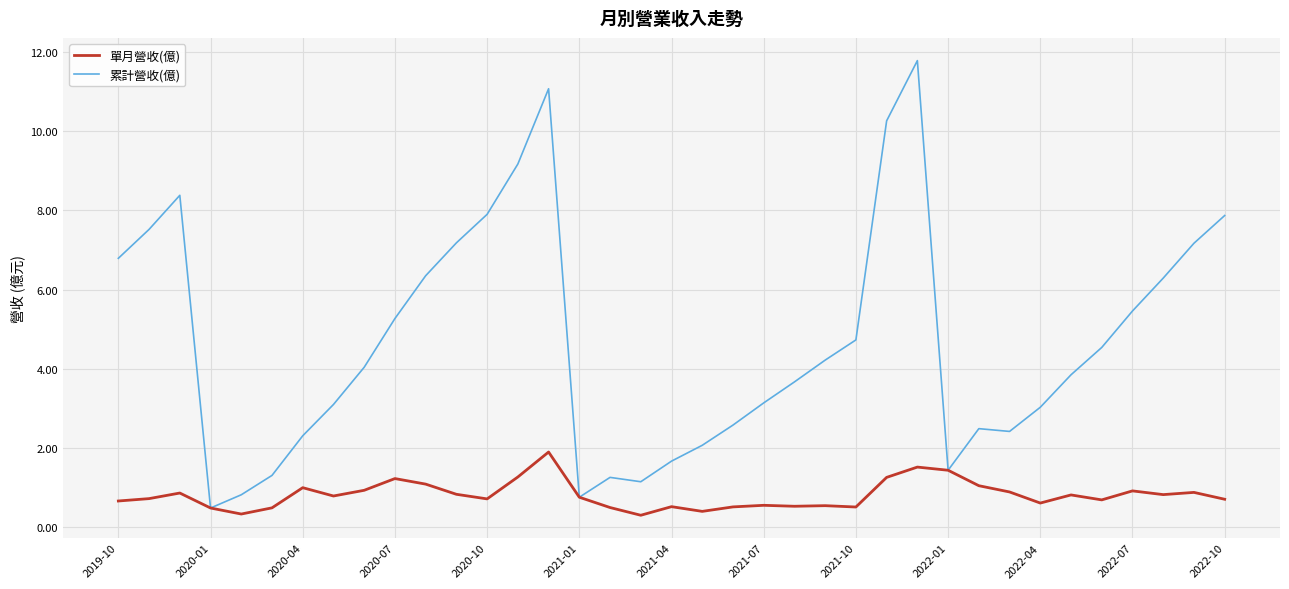

What is the maximum value for 單月營收(億)?

1.9